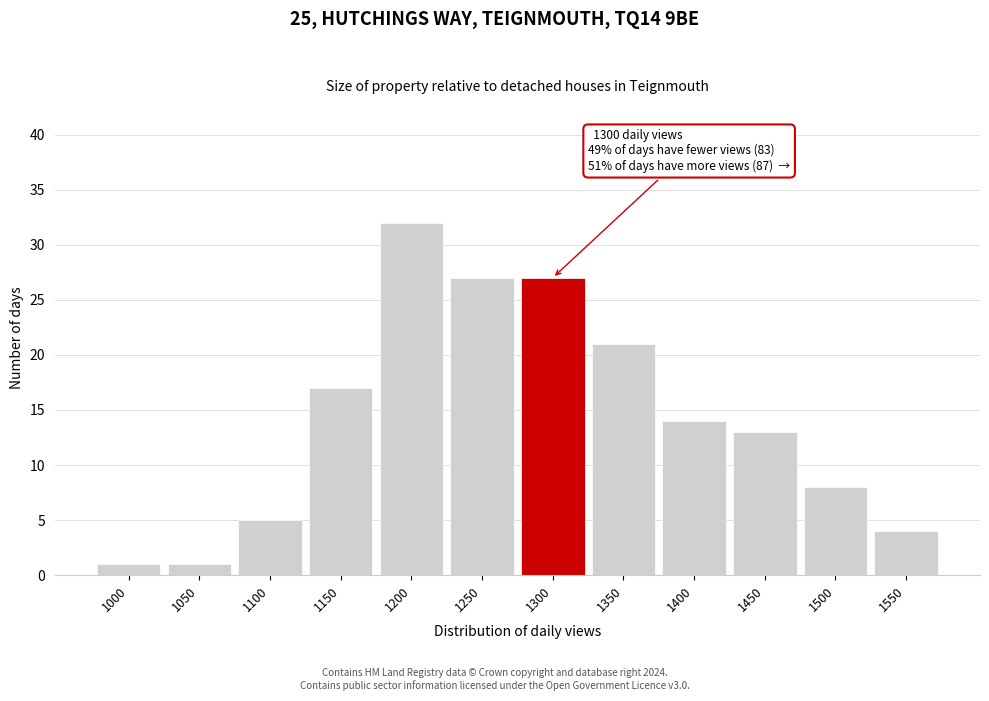

Reading left to right, what are all the values shown in this chart?

1000=1	1050=1	1100=5	1150=17	1200=32	1250=27	1300=27	1350=21	1400=14	1450=13	1500=8	1550=4